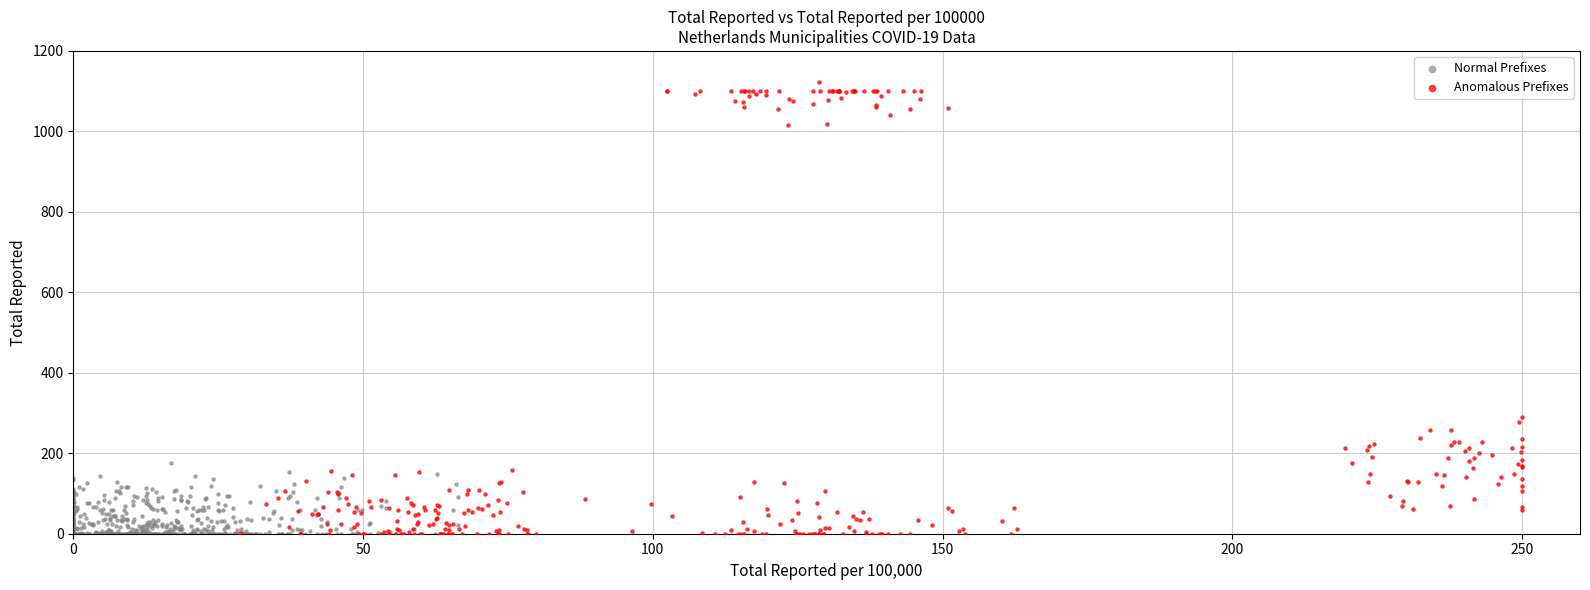

Which series has the widest spread of Y values?

Anomalous Prefixes